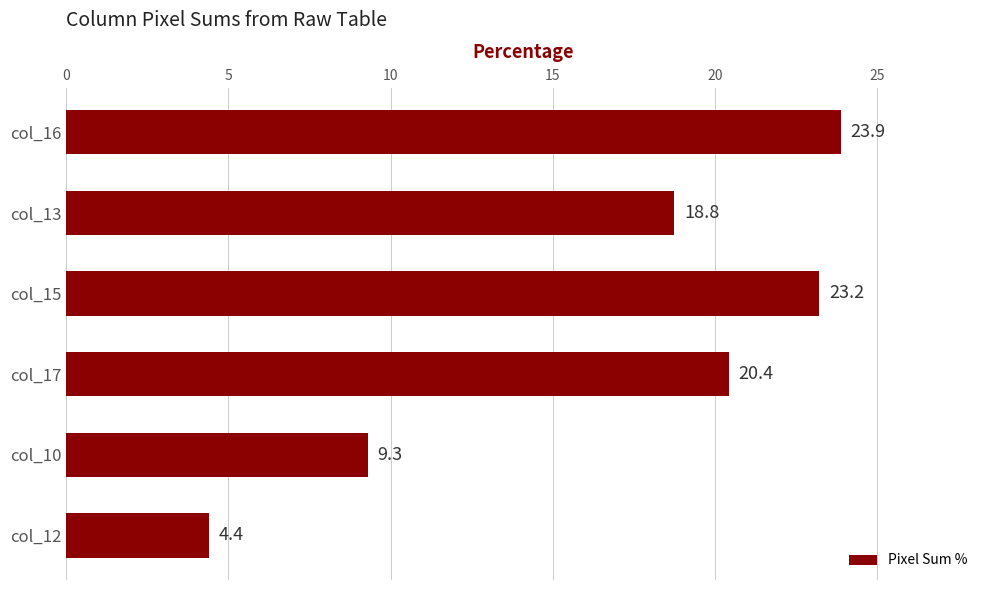

What is the difference between the maximum and minimum values?

19.5